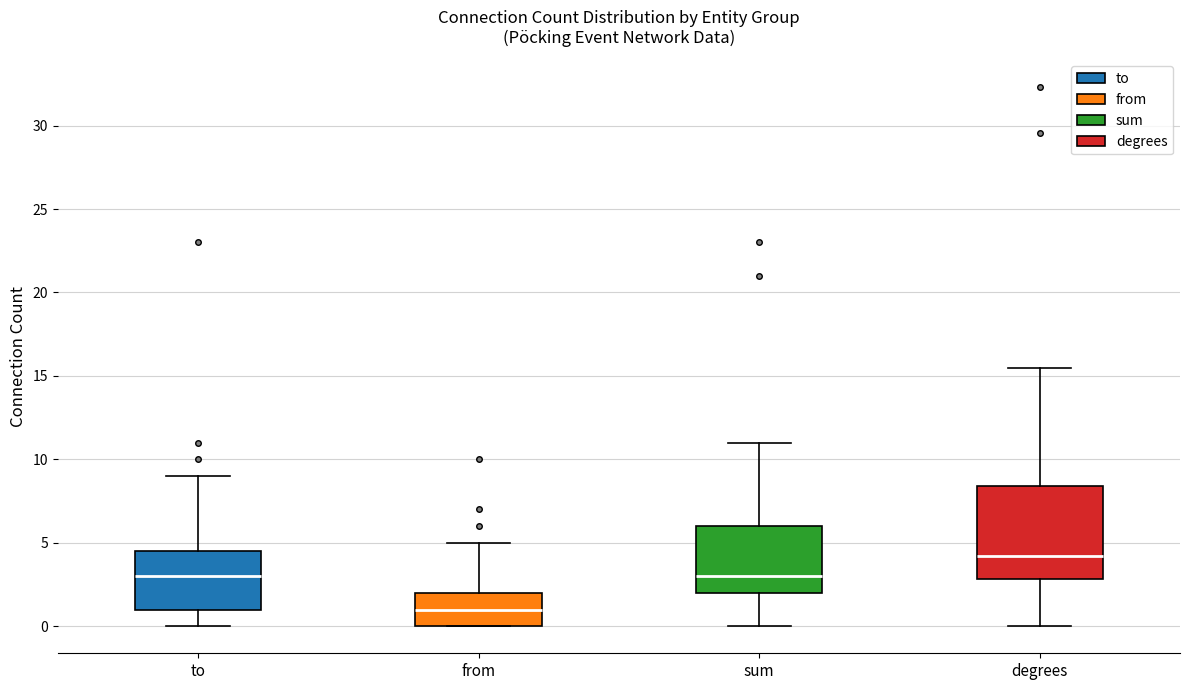

Reading left to right, transcribe this box plot: for each box, give where its median line is, the range the box spans, and where its two whiskers end, as read against the y-axis. The values are not printed on the chart, so give them approximately, as read against the axis.

to: median 3.0, box 1.0 to 4.5, whiskers 0.0 to 9.0
from: median 1.0, box 0.0 to 2.0, whiskers 0.0 to 5.0
sum: median 3.0, box 2.0 to 6.0, whiskers 0.0 to 11.0
degrees: median 4.0, box 3.0 to 8.5, whiskers 0.0 to 15.5